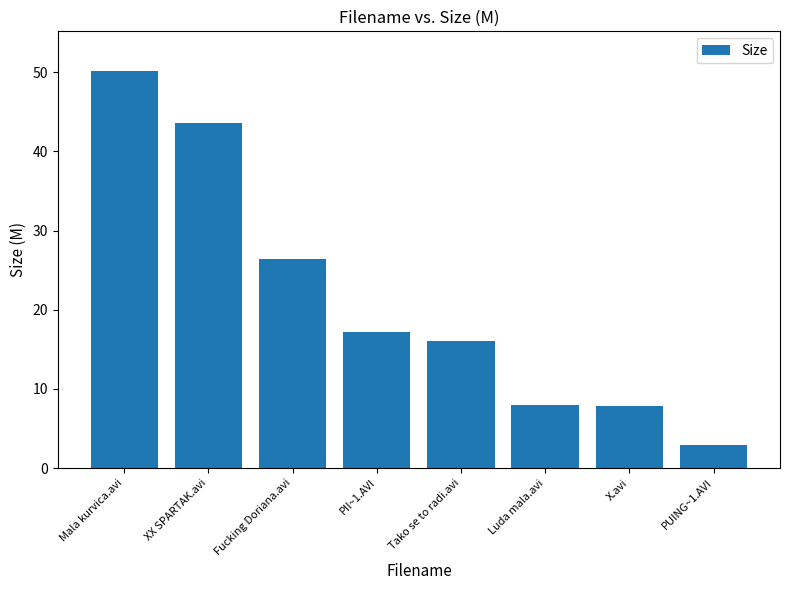

Between XX SPARTAK.avi and Fucking Doriana.avi, which is larger?

XX SPARTAK.avi